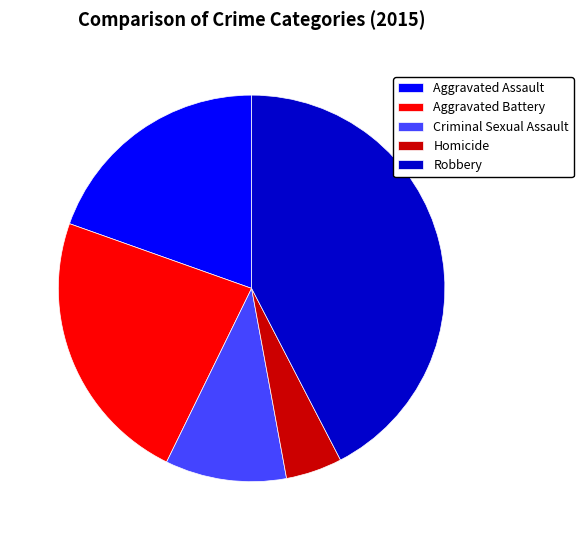

True or false: Robbery accounts for 42% of the total.

True